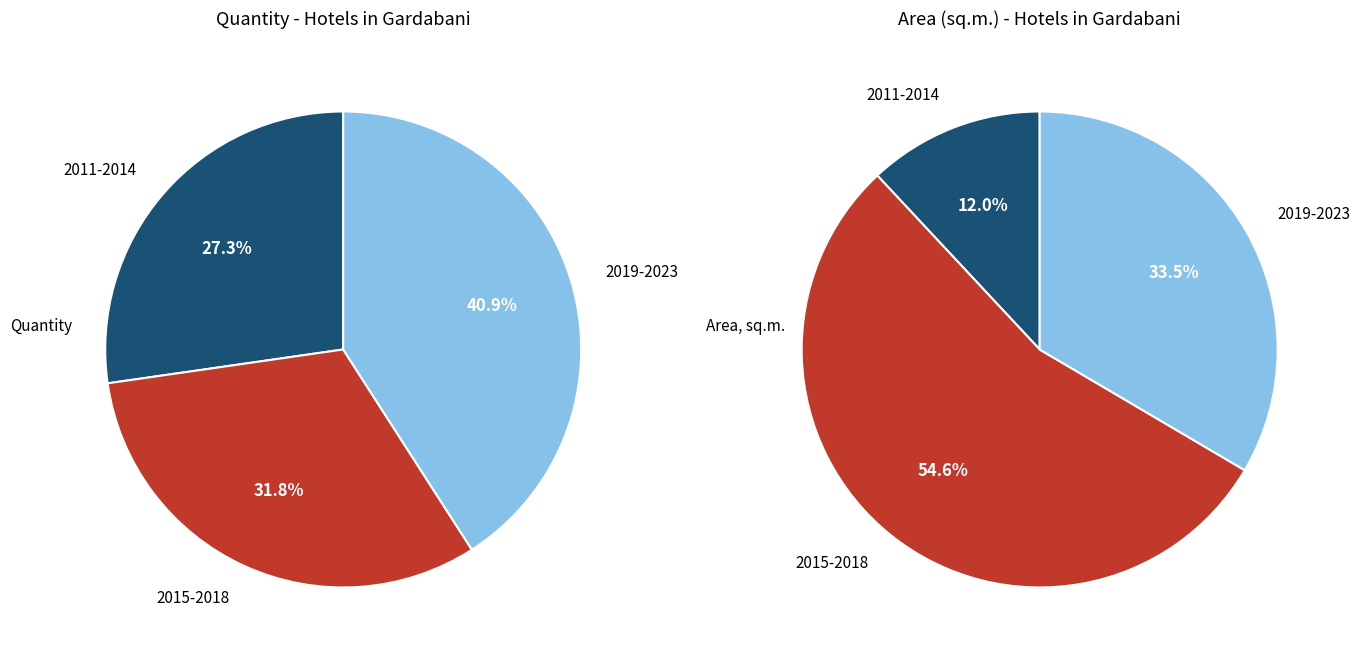

Does 2016 represent more than half of the total?

No